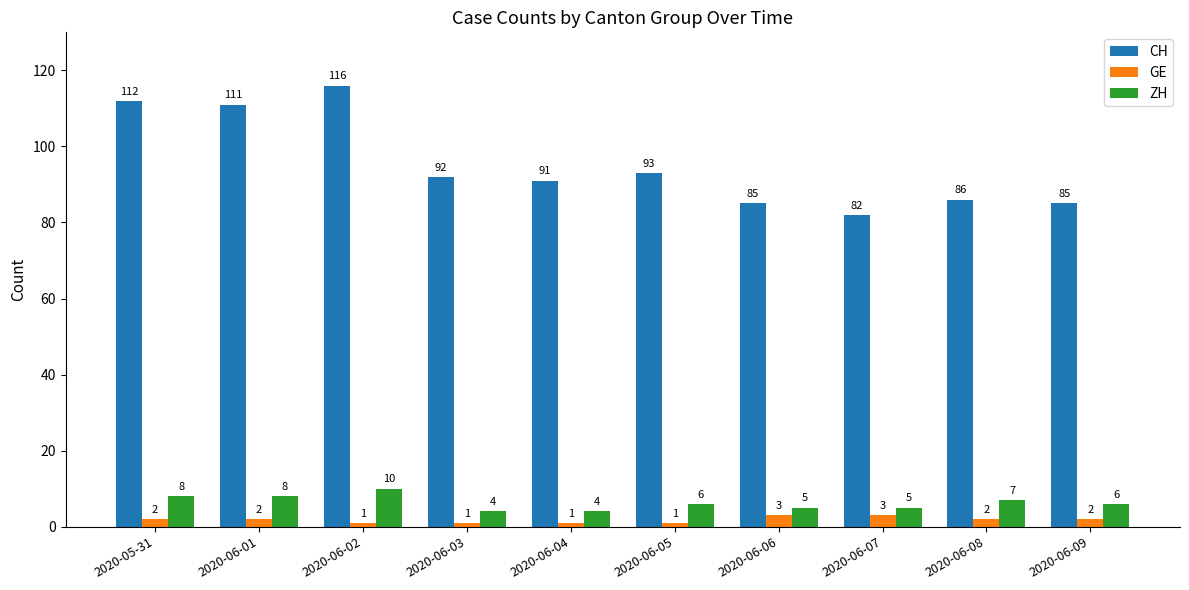

What is the minimum value for ZH?

4